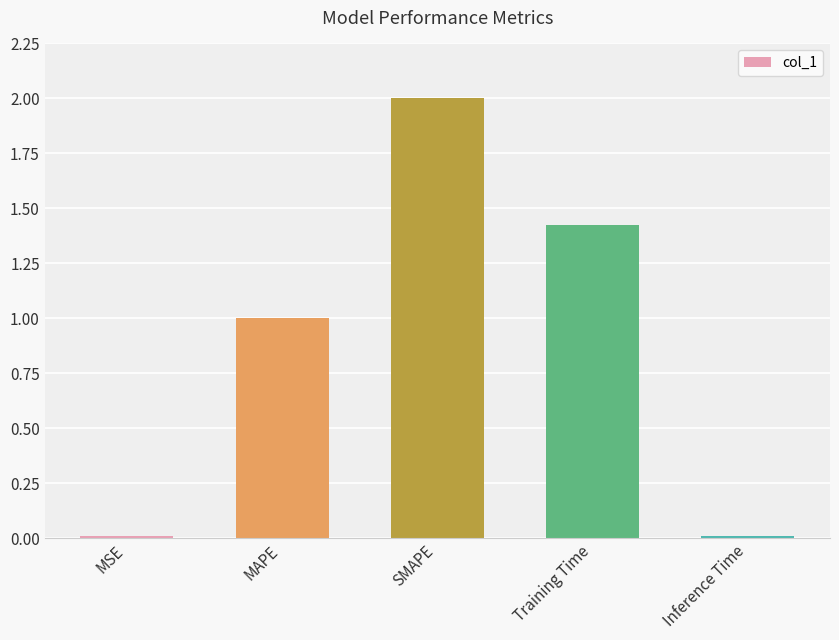

What is the value of the 2nd bar from the left?

1.0